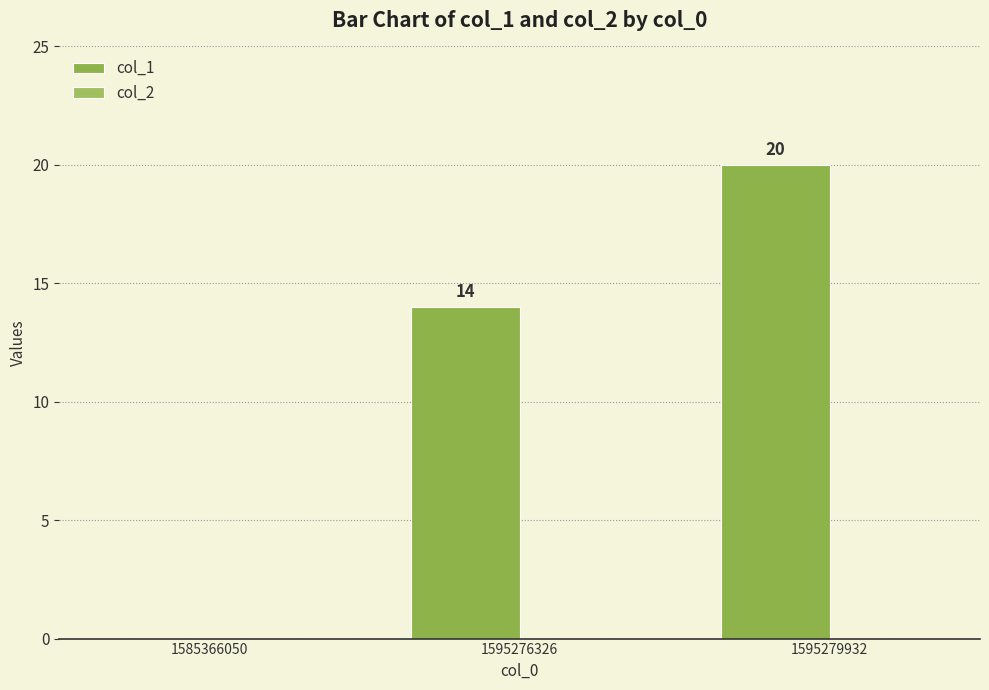

How many positive values are there?

2